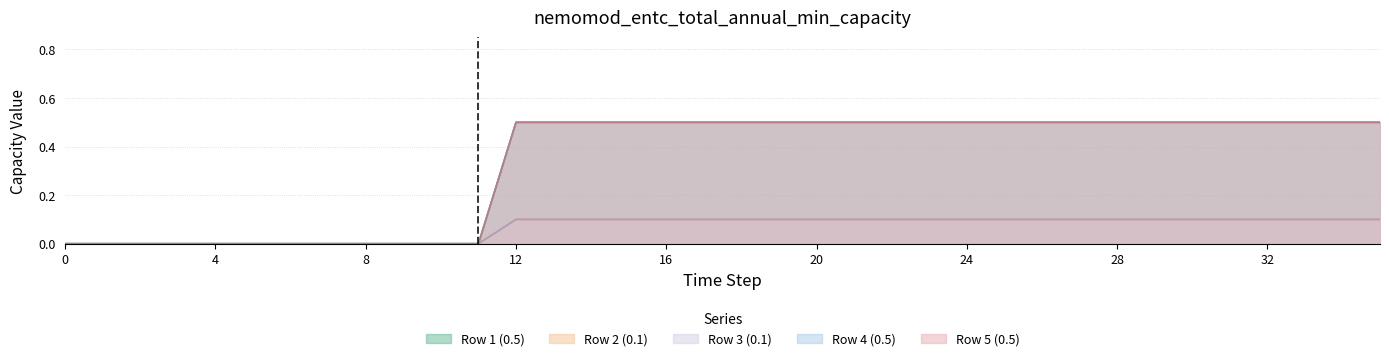

List the labels in order of Row 5 (0.5) value, smallest first.

0, 1, 2, 3, 4, 5, 6, 7, 8, 9, 10, 11, 12, 13, 14, 15, 16, 17, 18, 19, 20, 21, 22, 23, 24, 25, 26, 27, 28, 29, 30, 31, 32, 33, 34, 35